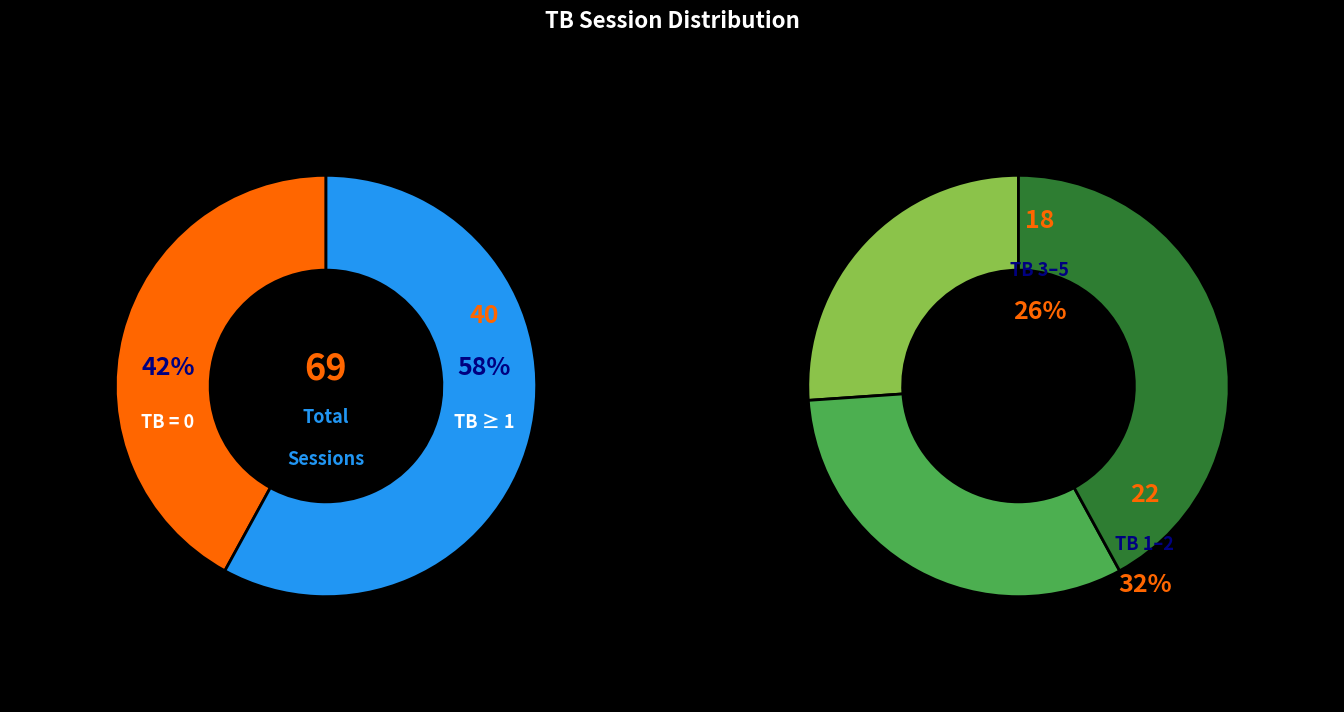

Count the number of slices in the pie.

3